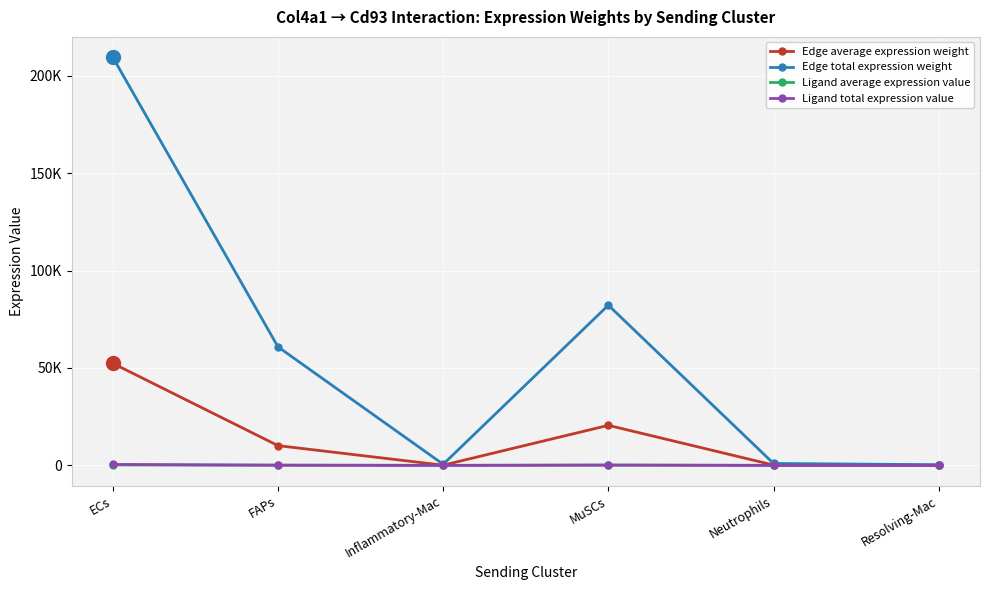

What is the total value across all series at FAPs?

71122.0